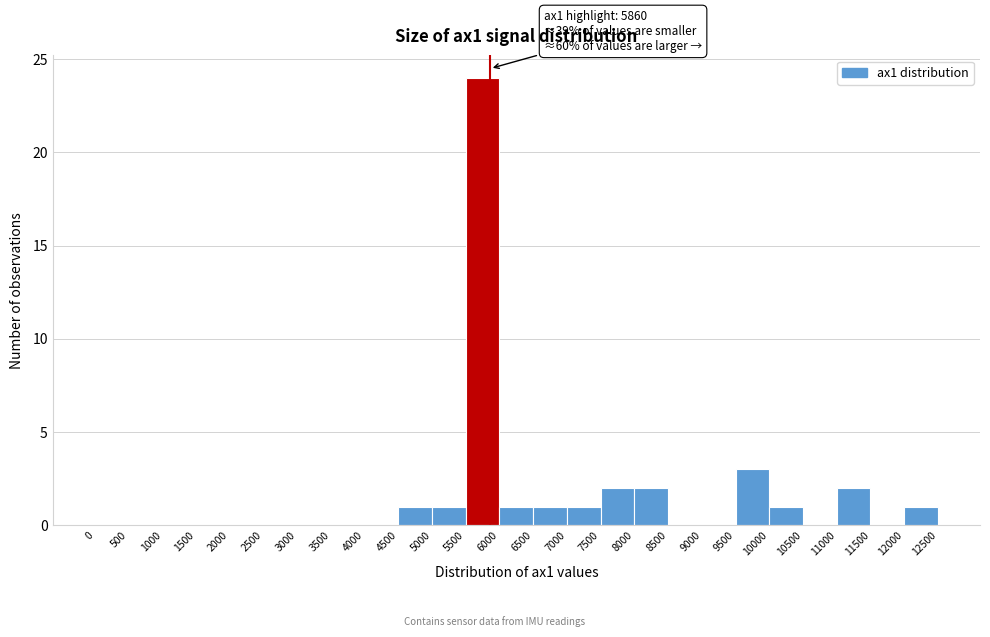

Over which range of the x-axis is the bar tallest?

5500 to 6000